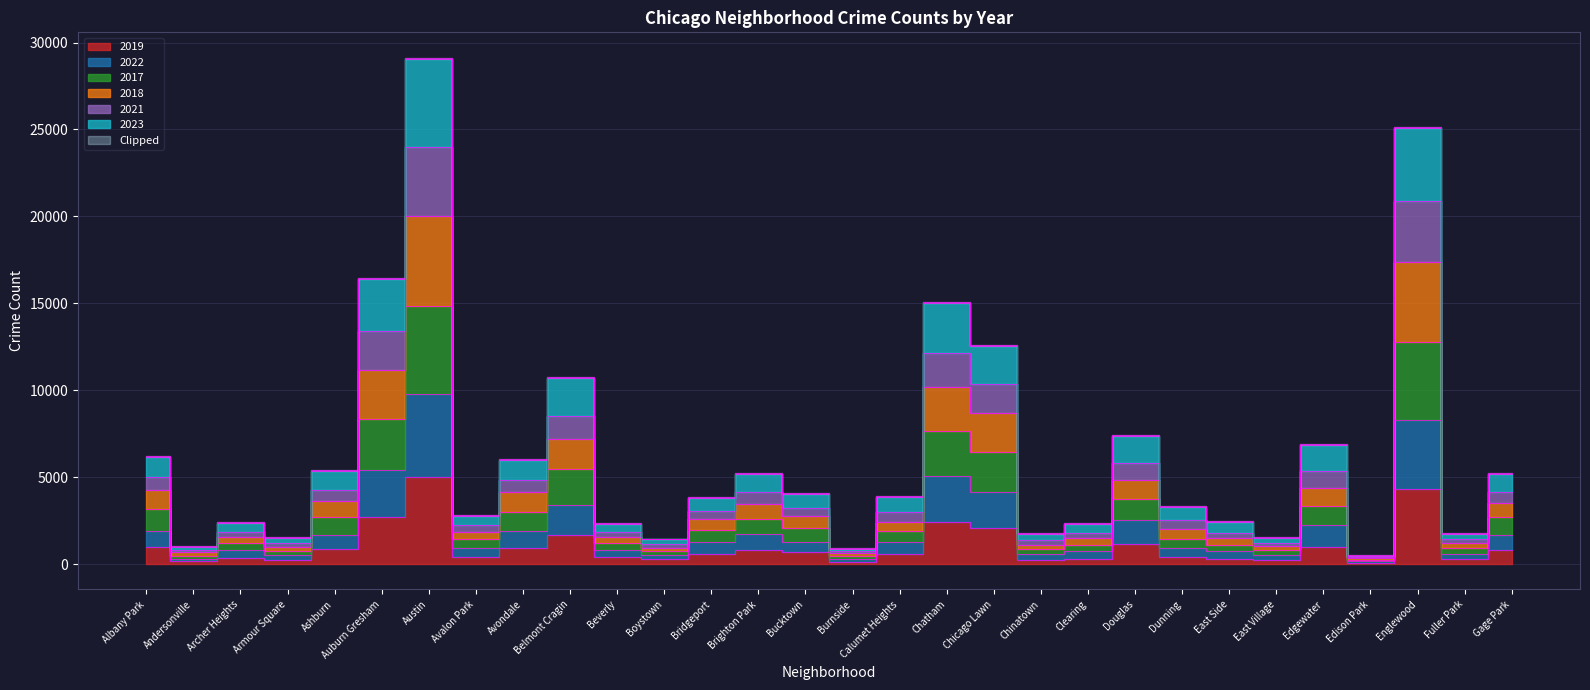

What is the minimum value shown in the chart?

77